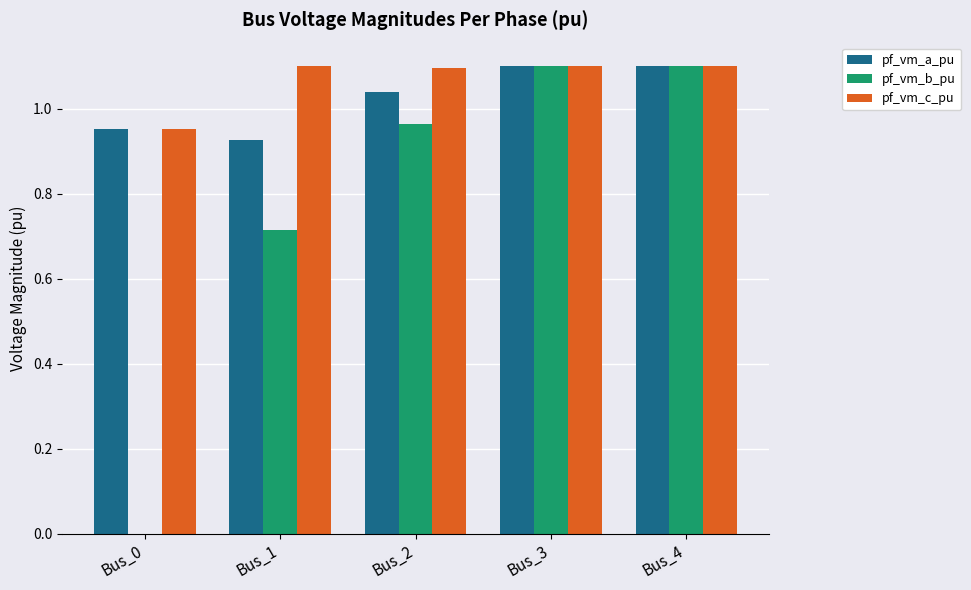

What is the maximum value for pf_vm_b_pu?

1.1